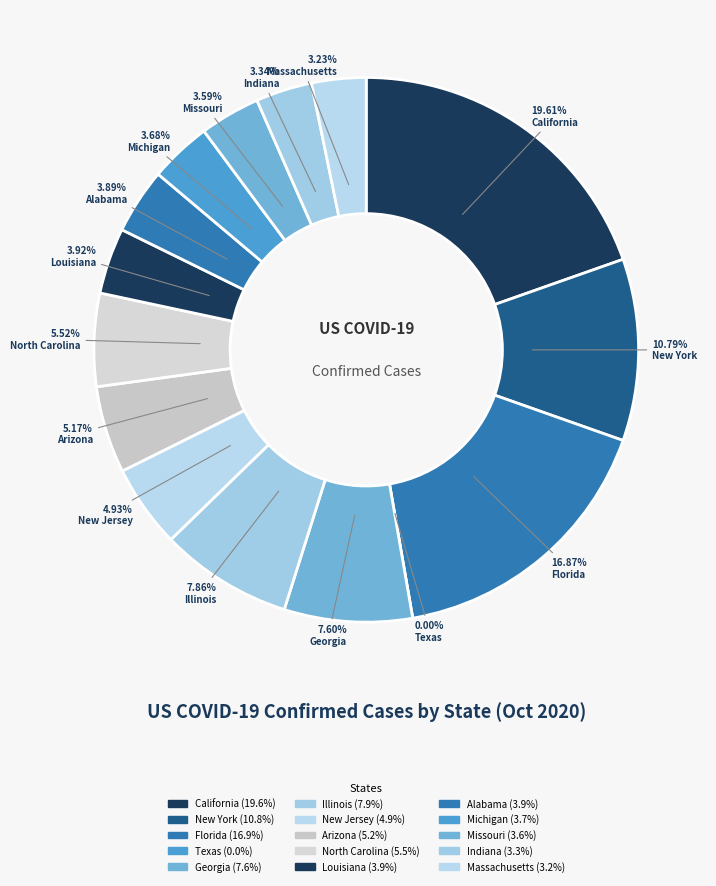

To the nearest percent, what portion does Florida represent?

17%